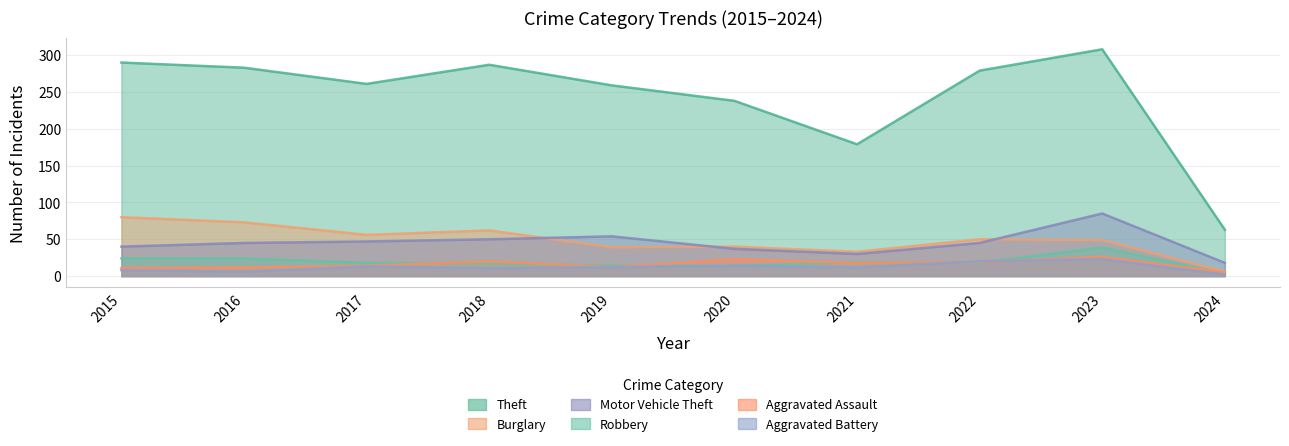

Is the value of Theft at 2017 greater than the value of Aggravated Battery at 2016?

Yes